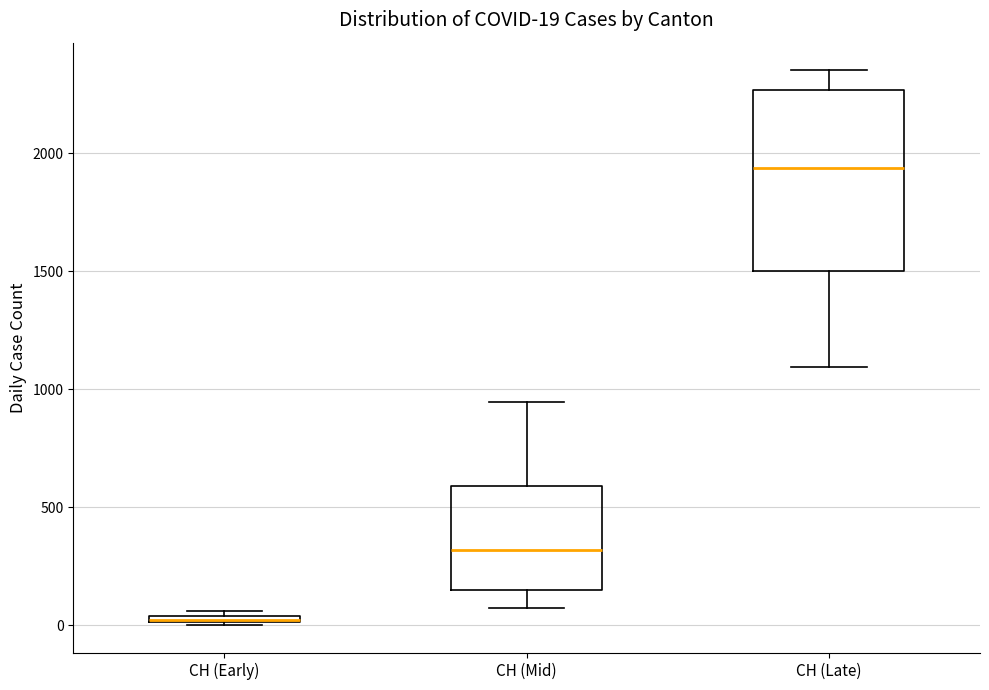

Comparing the boxes themselves (not the whiskers), which one is the tallest?

CH (Late)